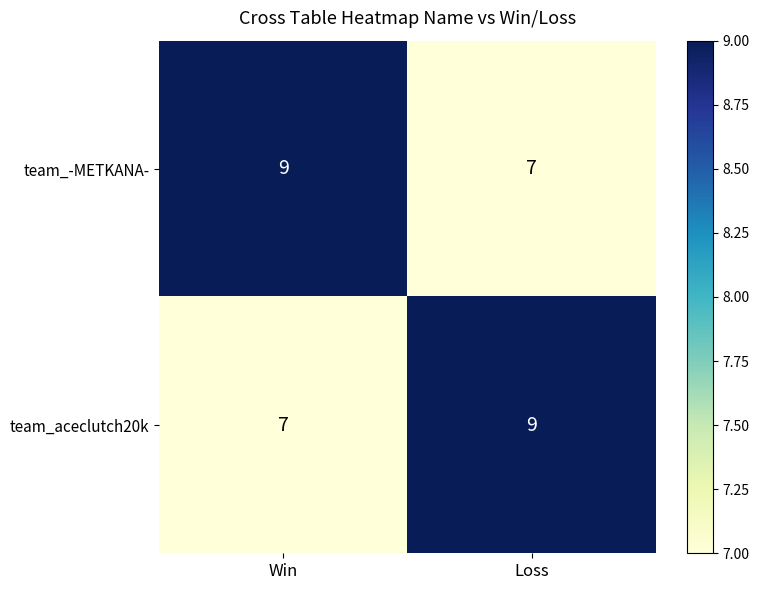

True or false: team_-METKANA- has a value of 9 at Win.

True